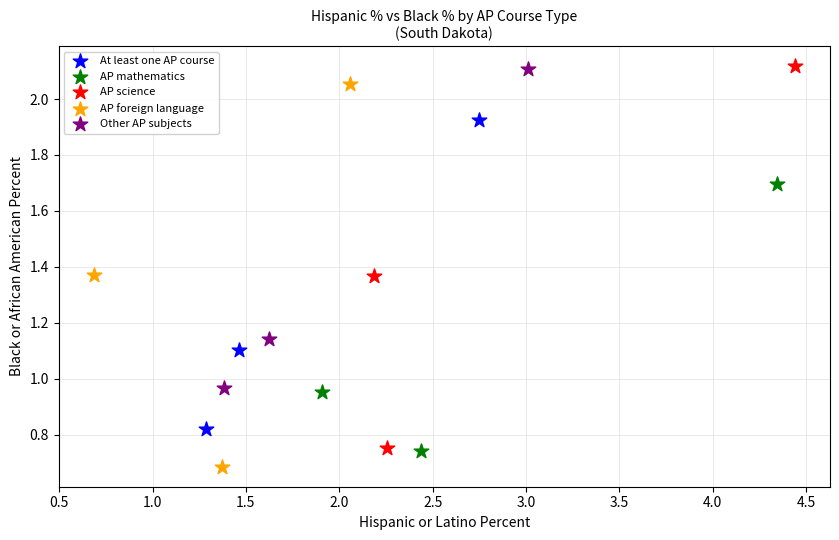

Which series has the widest spread of Y values?

AP foreign language